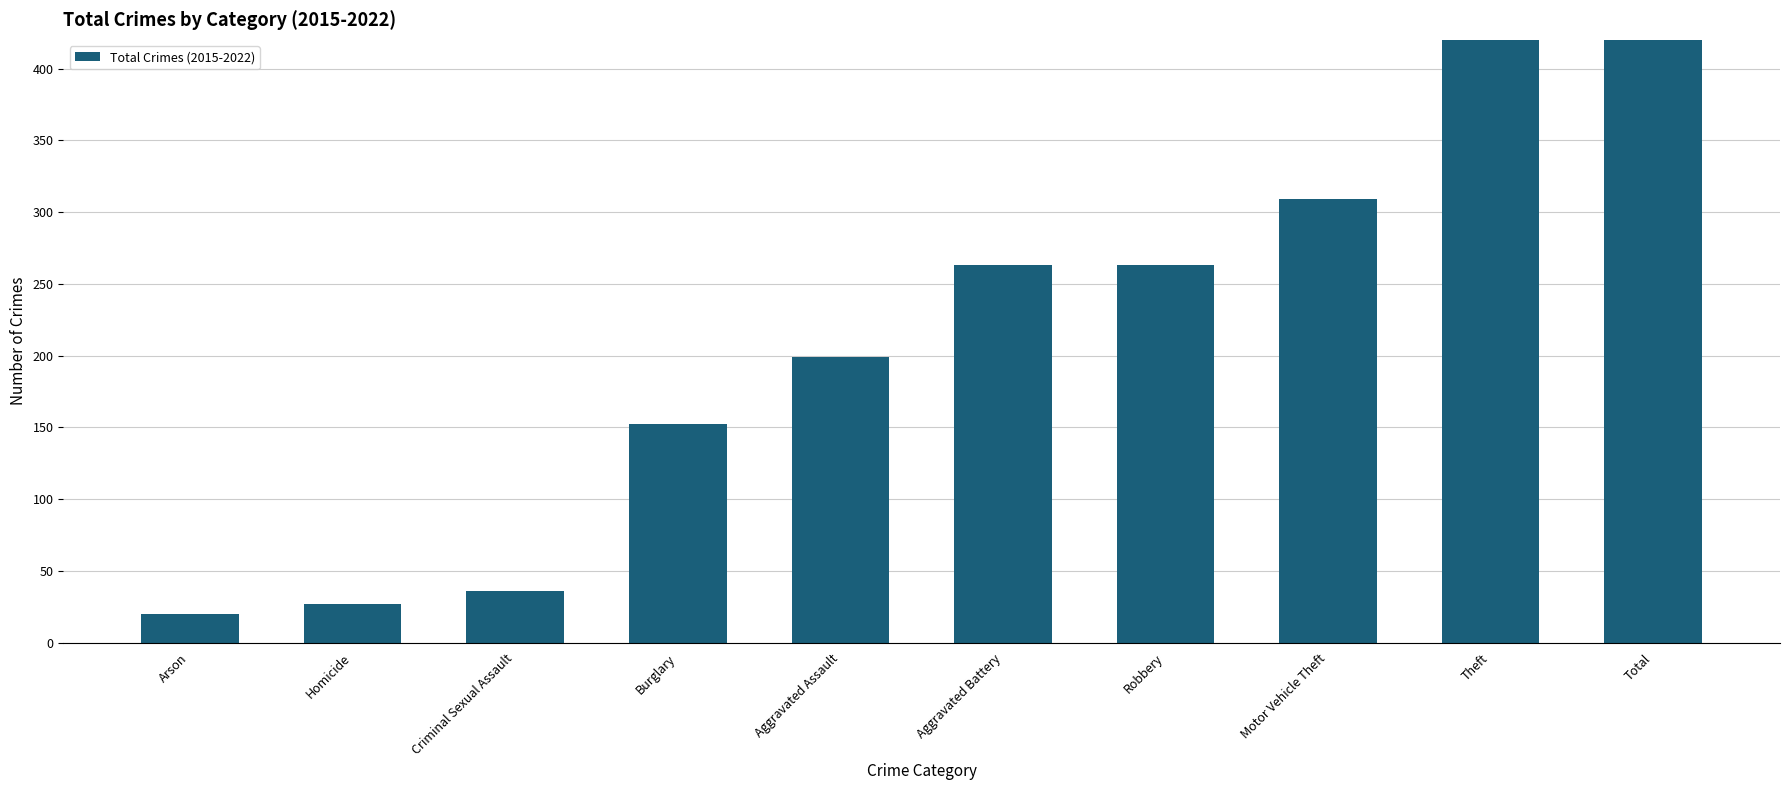

Which label corresponds to the smallest value in the chart?

Arson